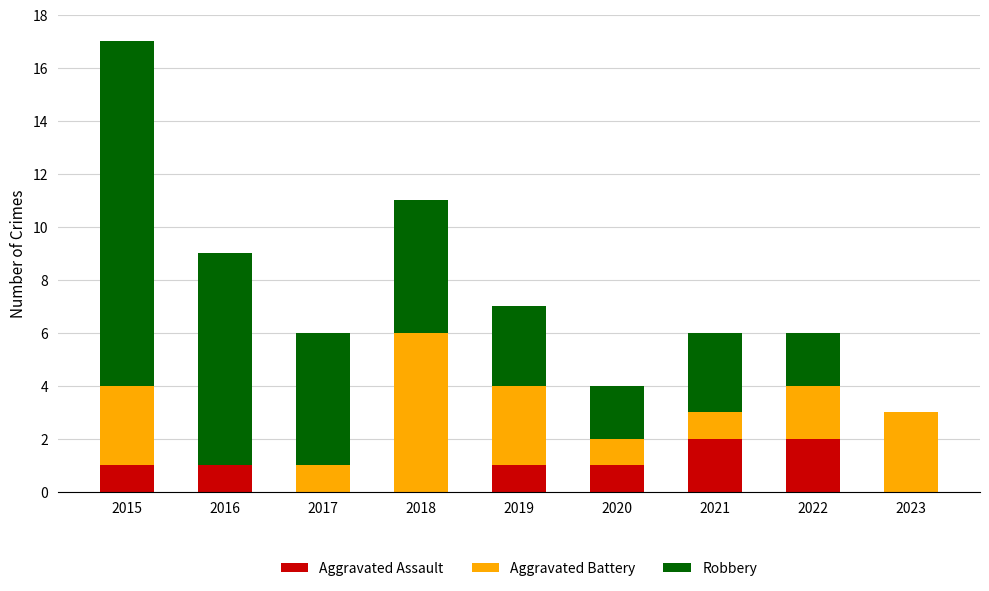

The value of Aggravated Assault at 2021 is 2. True or false?

True